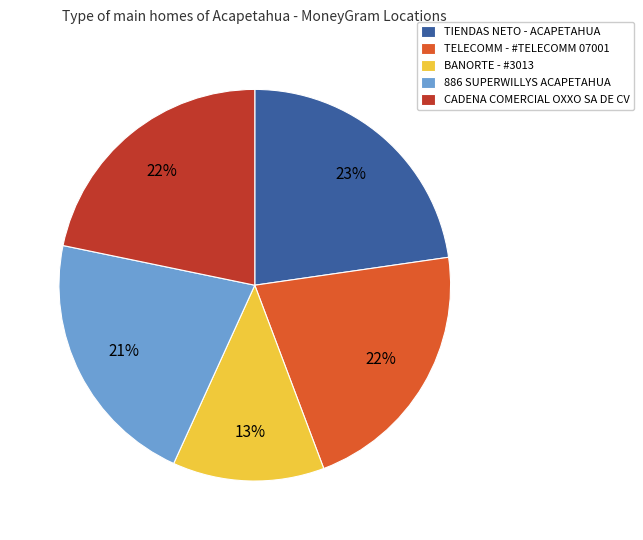

What is the smallest slice in the pie chart?

BANORTE - #3013